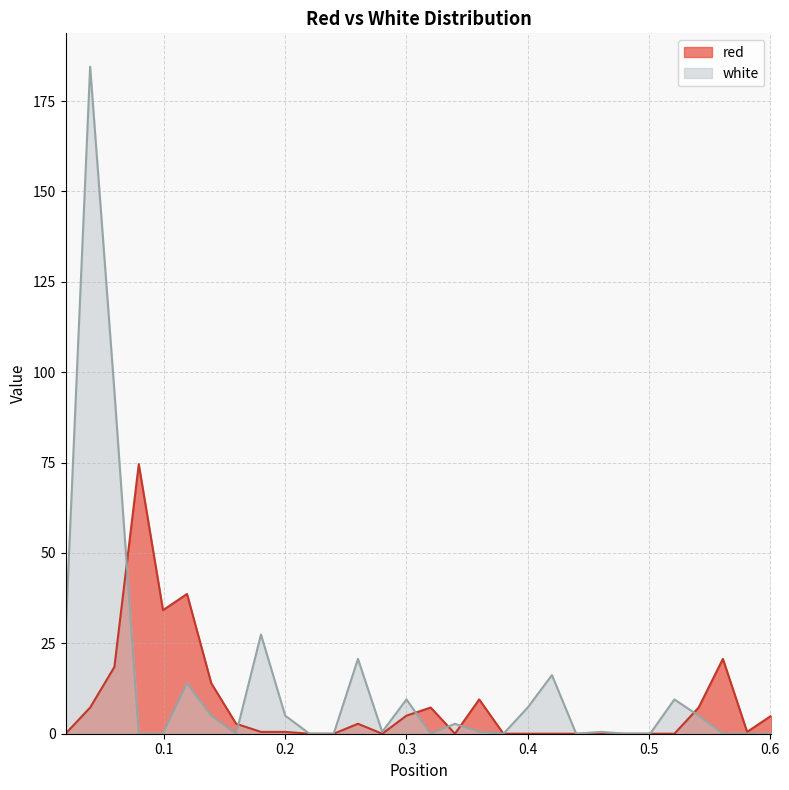

What is the label of the 22nd point from the right?

0.18